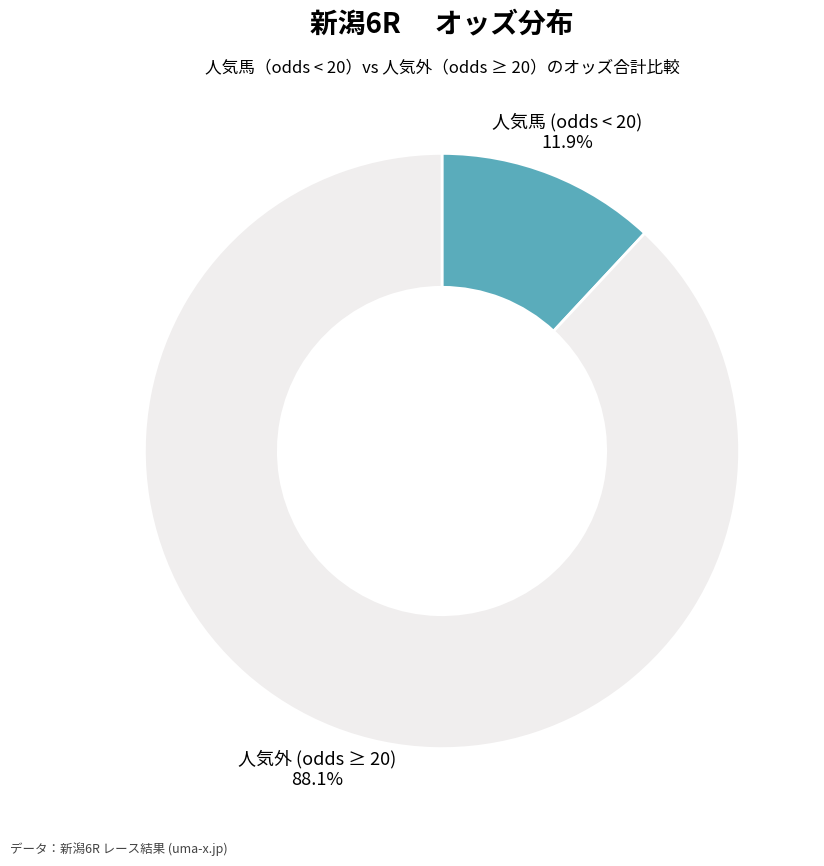

Rank the categories by value from highest to lowest.

人気外 (odds ≥ 20), 人気馬 (odds < 20)